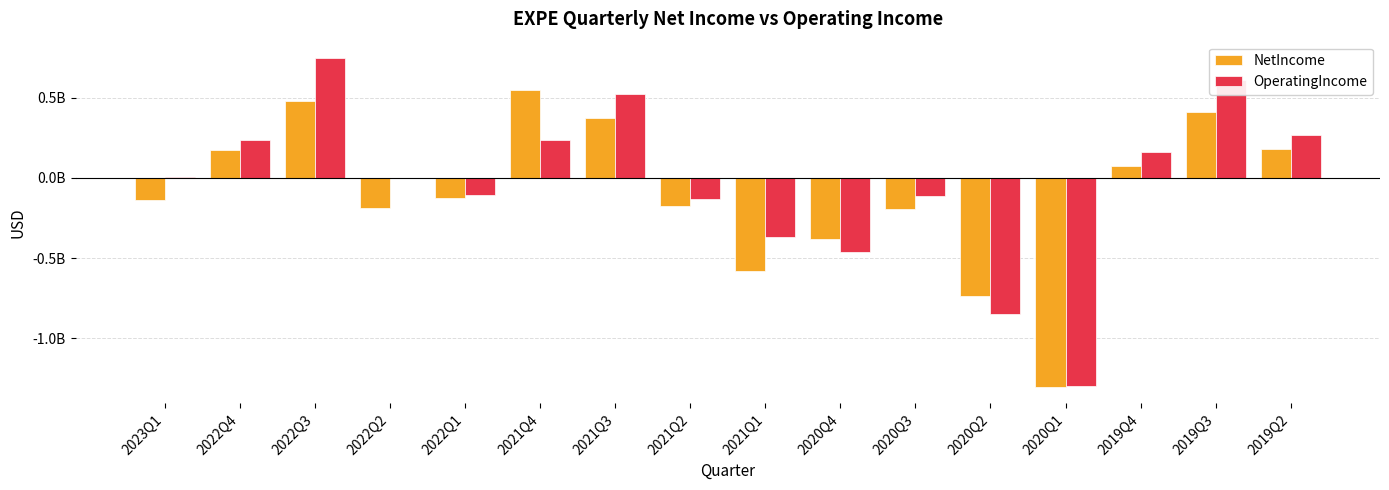

Reading left to right, what are all the values shown in this chart?

NetIncome: -140000000	177000000	482000000	-185000000	-123000000	547000000	376000000	-172000000	-578000000	-383000000	-192000000	-736000000	-1301000000	76000000	409000000	183000000
OperatingIncome: 5000000	239000000	747000000	1000000	-106000000	235000000	524000000	-132000000	-369000000	-463000000	-113000000	-849000000	-1294000000	160000000	609000000	265000000